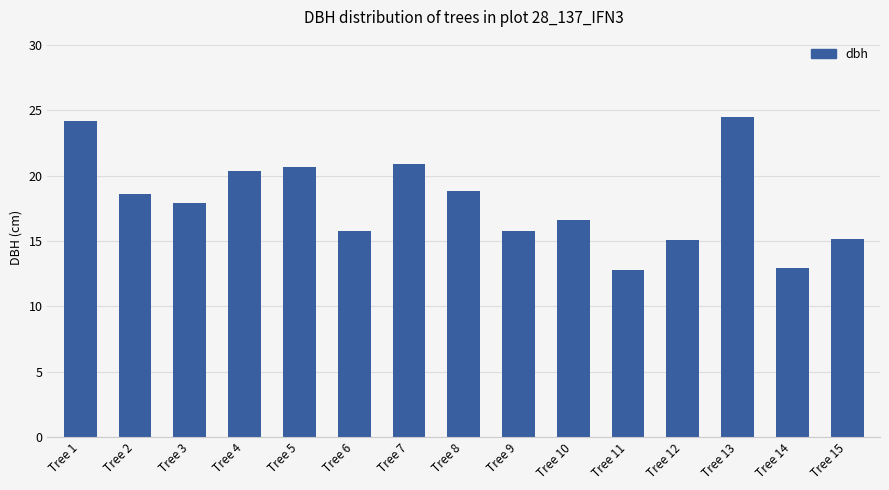

Which has a higher value, Tree 1 or Tree 4?

Tree 1